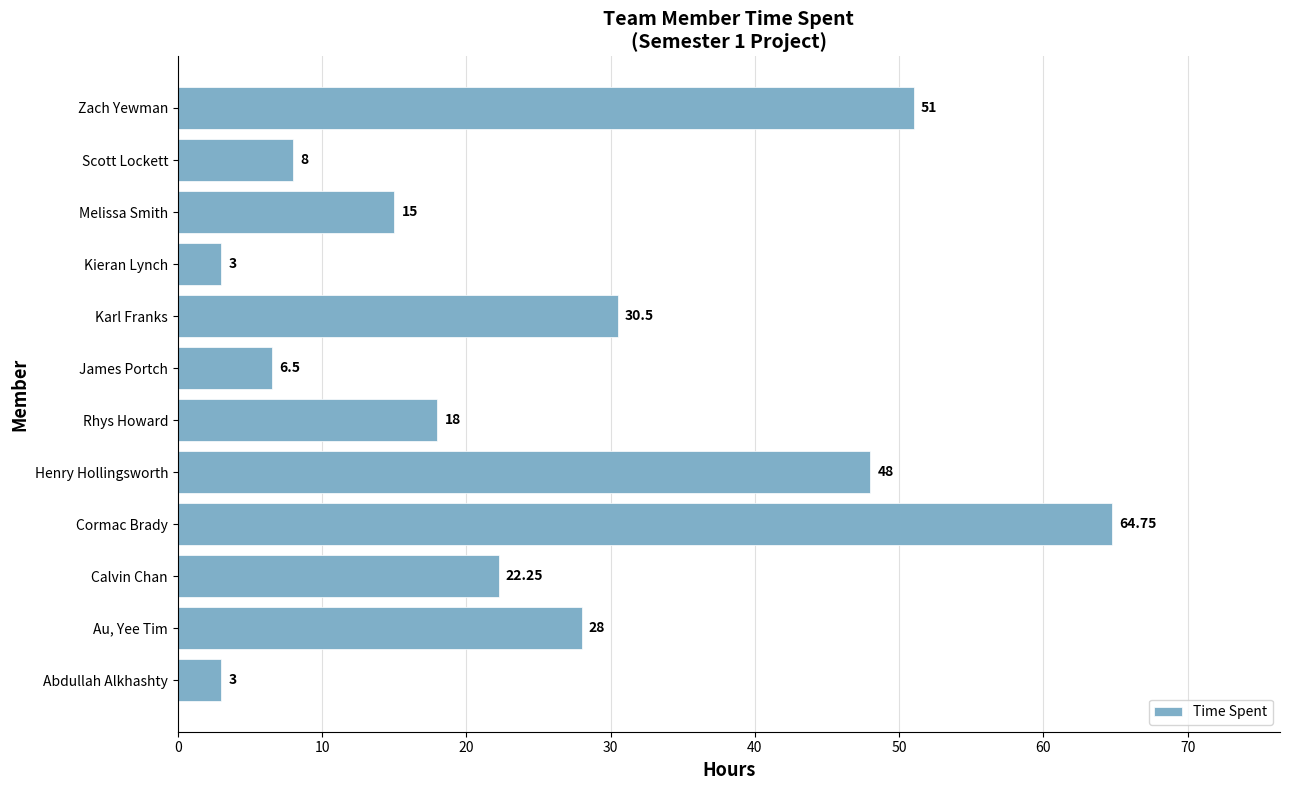

Between James Portch and Abdullah Alkhashty, which is larger?

James Portch